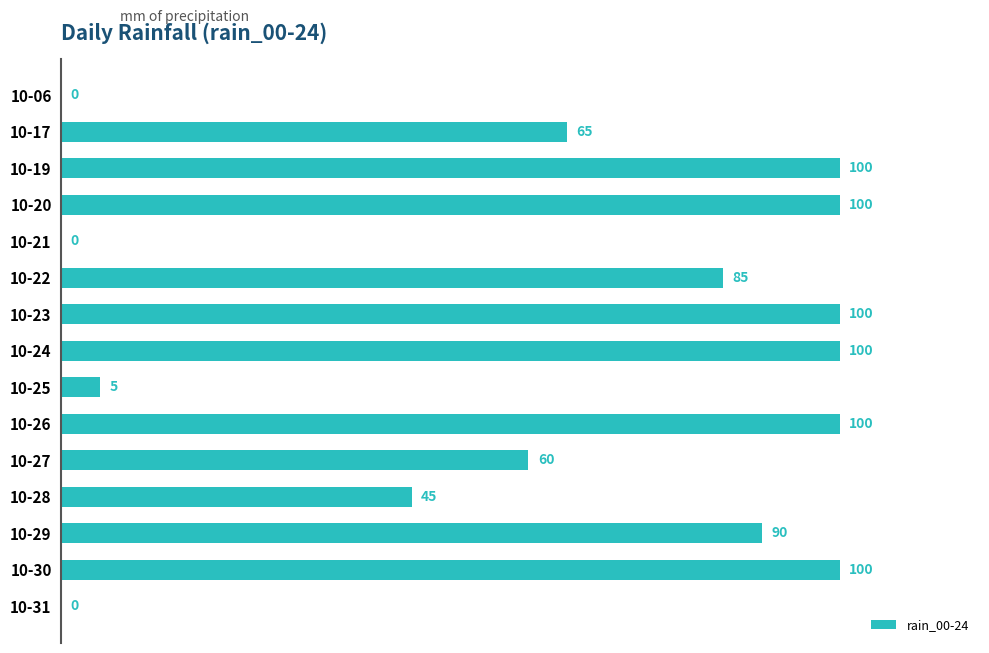

How many data points does each series have?

15